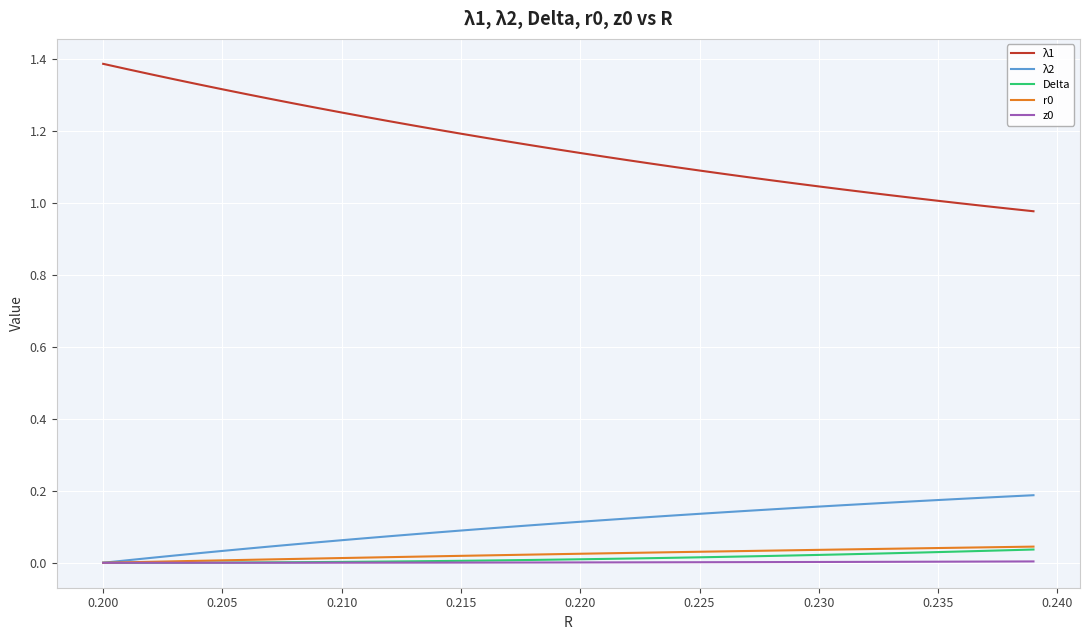

Which series has the largest total across all categories?

λ1